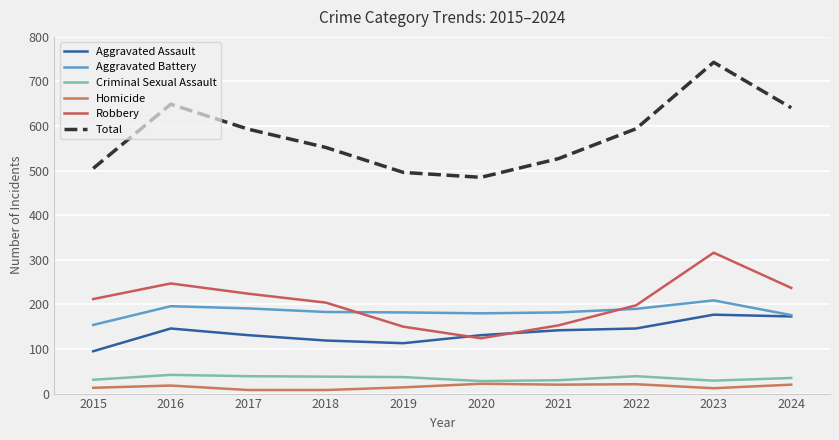

Which category has the lowest value across all series?

2017